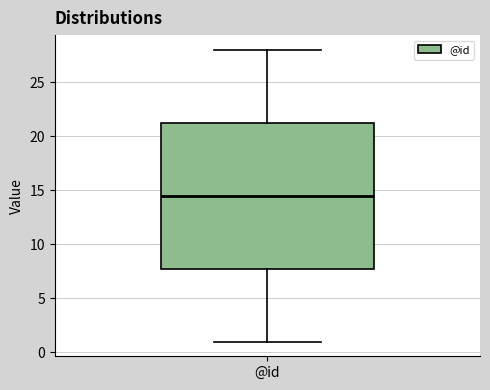

Where is the upper edge of the box for @id on the y-axis? The values are not printed on the chart, so give them approximately, as read against the axis.

21.5